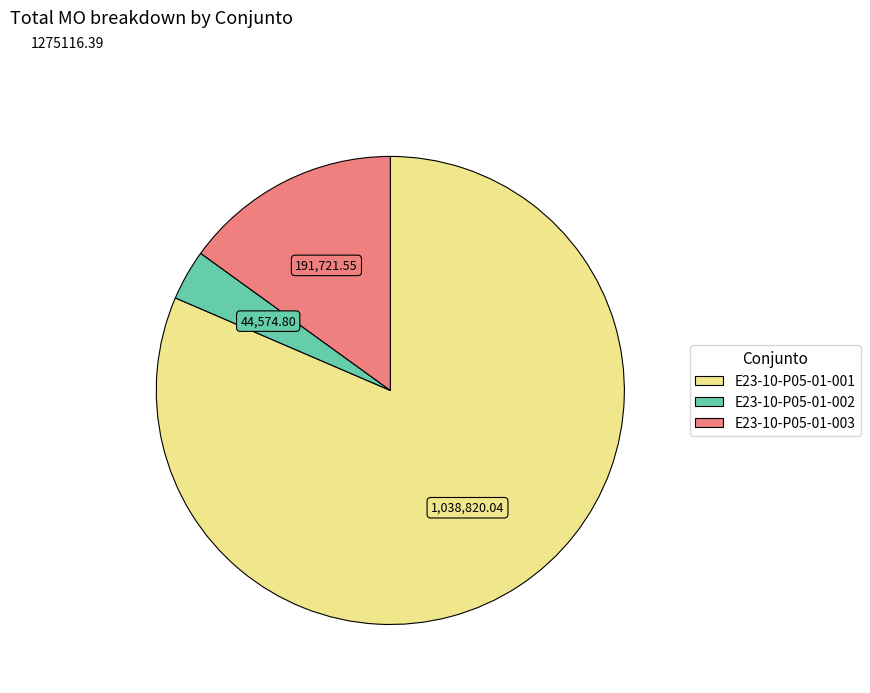

Do E23-10-P05-01-003 and E23-10-P05-01-001 together represent more than half of the pie?

Yes